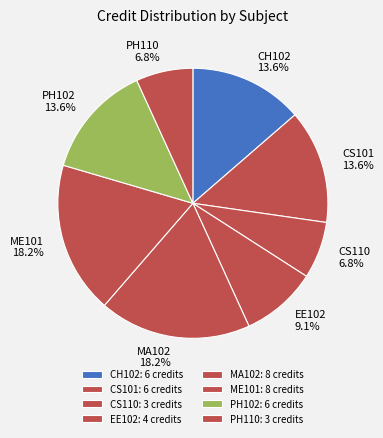

Does PH102 account for over 50% of the chart?

No